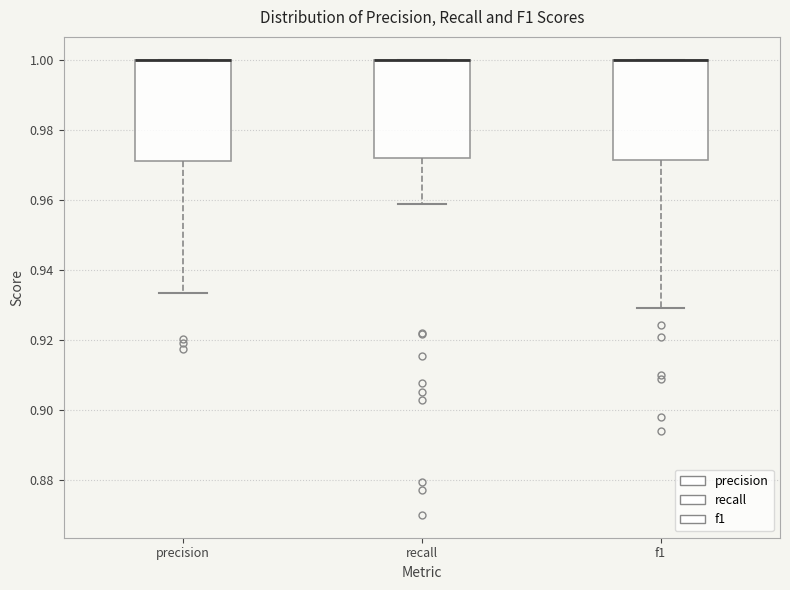

Reading left to right, read every box against the y-axis: the position of its median line, the range the box covers, and the ends of its whiskers. The values are not printed on the chart, so give them approximately, as read against the axis.

precision: median 1.000 (drawn on the box's upper edge), box 0.970 to 1.000, whiskers 0.934 to 1.000
recall: median 1.000 (drawn on the box's upper edge), box 0.972 to 1.000, whiskers 0.958 to 1.000
f1: median 1.000 (drawn on the box's upper edge), box 0.972 to 1.000, whiskers 0.930 to 1.000